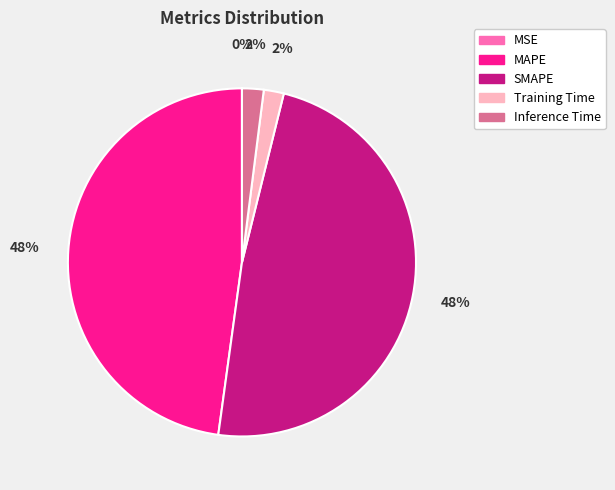

True or false: Training Time accounts for 16% of the total.

False